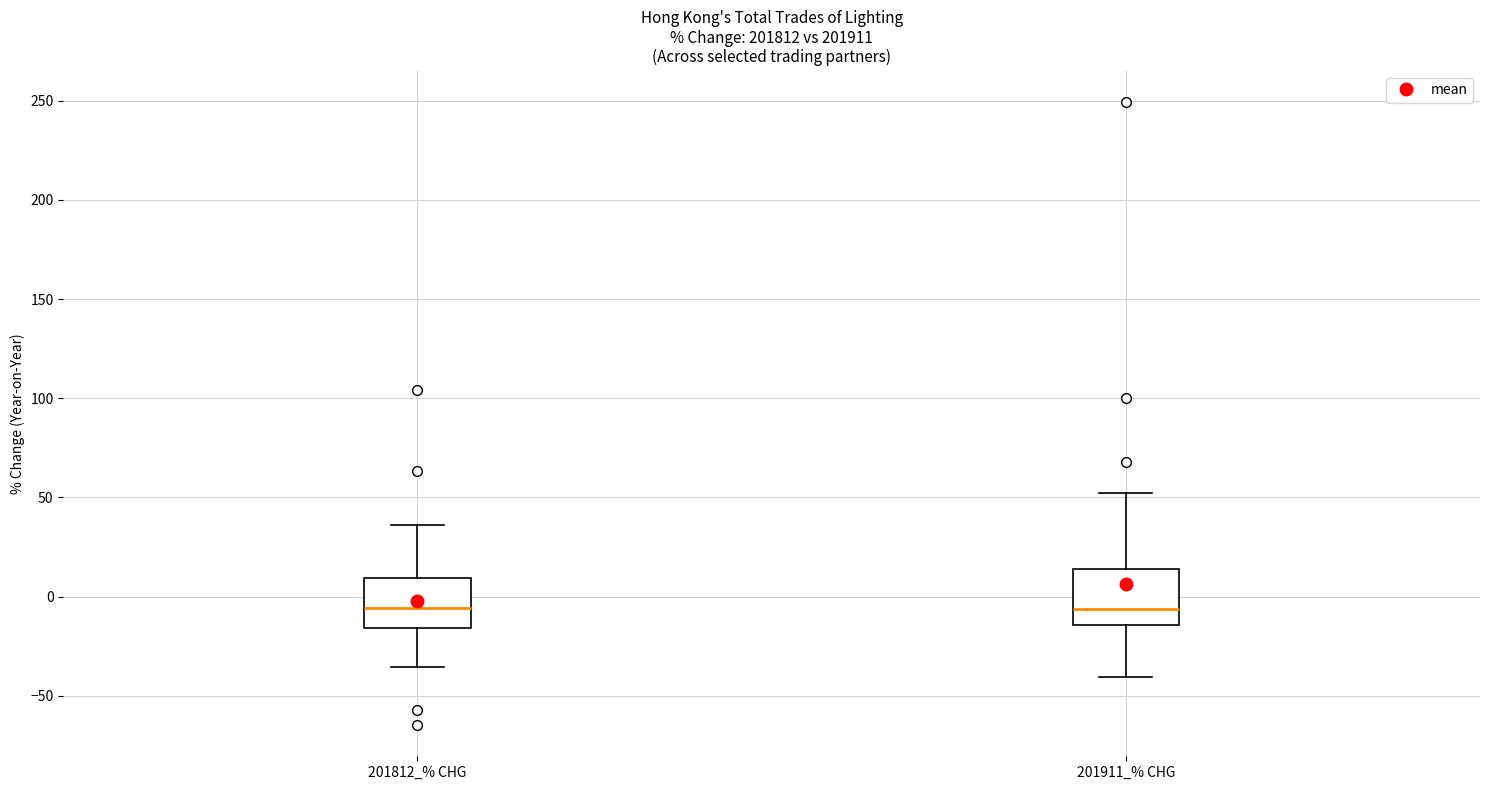

Reading left to right, transcribe this box plot: for each box, give where its median line is, the range the box spans, and where its two whiskers end, as read against the y-axis. The values are not printed on the chart, so give them approximately, as read against the axis.

201812_% CHG: median -5, box -15 to 10, whiskers -35 to 35
201911_% CHG: median -5, box -15 to 15, whiskers -40 to 50